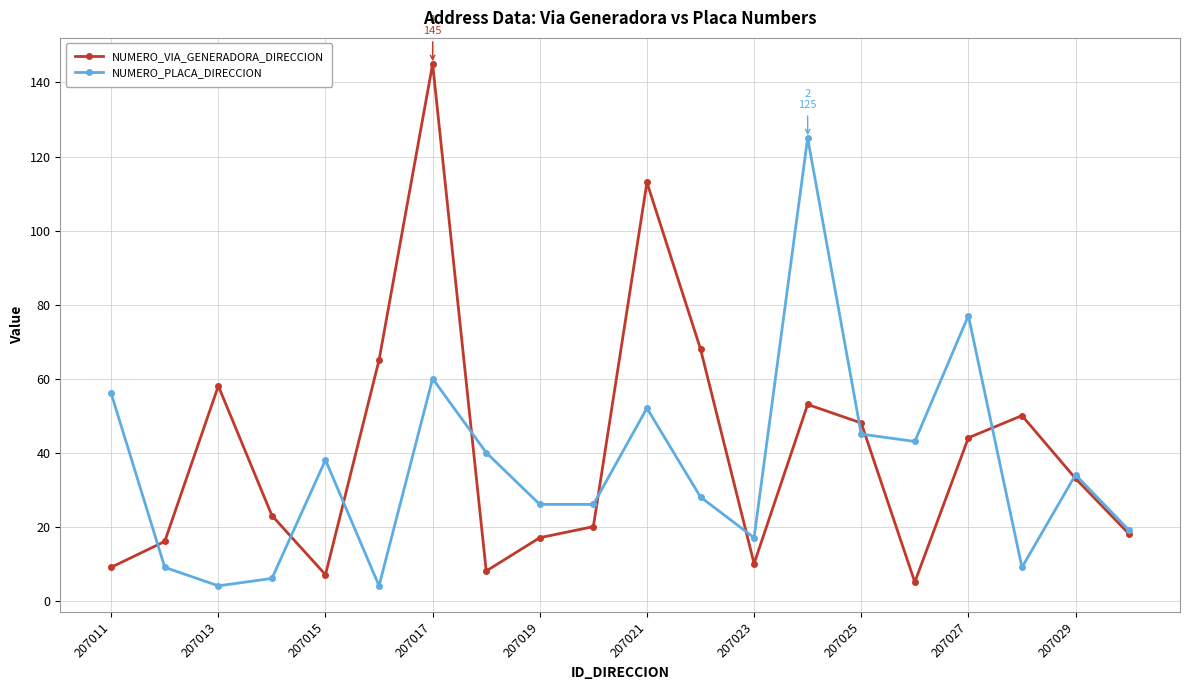

At how many categories does at least one series exceed 20?

17